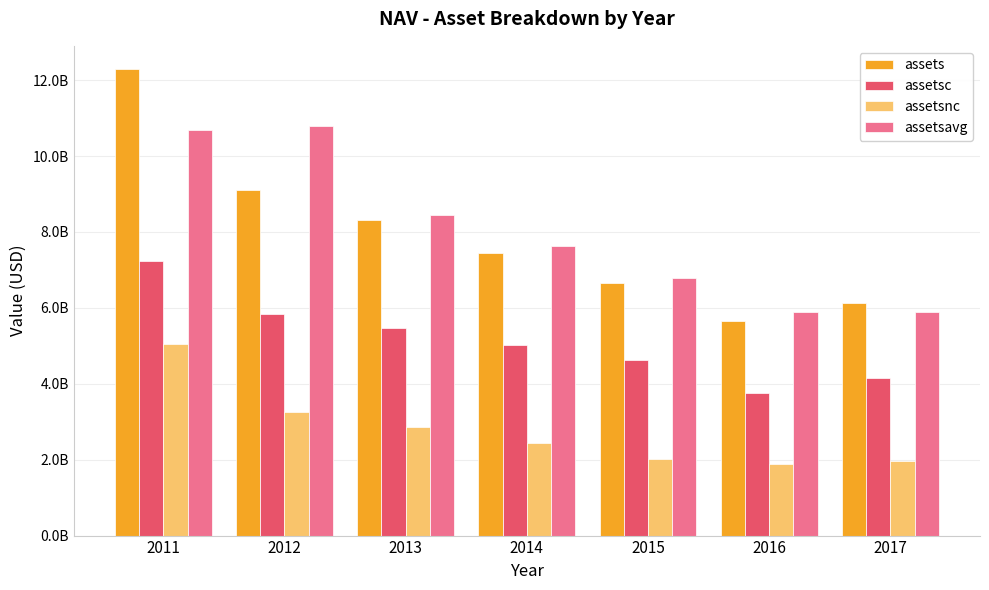

Are the bars horizontal?

No